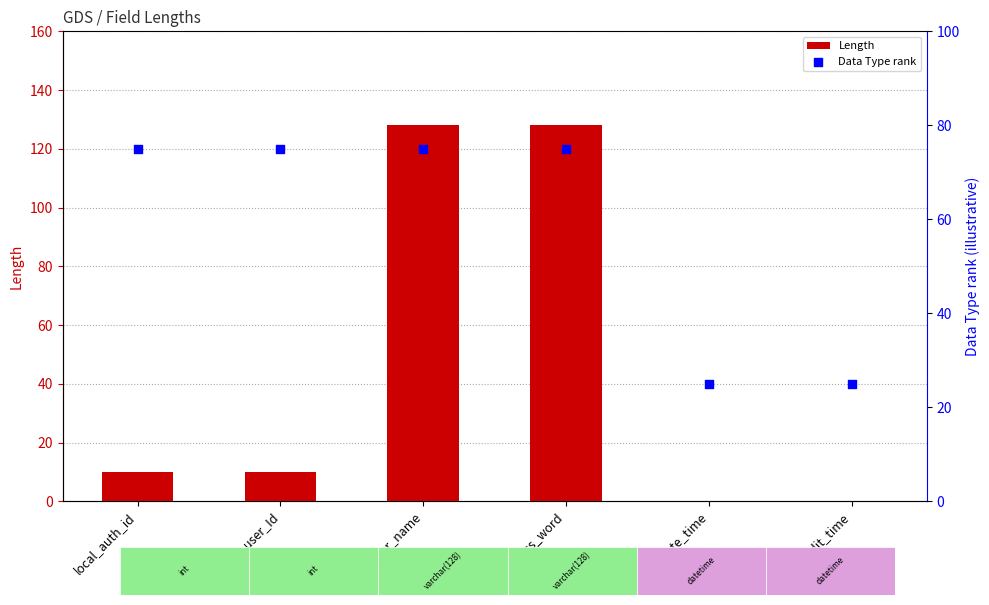

What are all the series names shown in the legend?

Length, Data Type rank